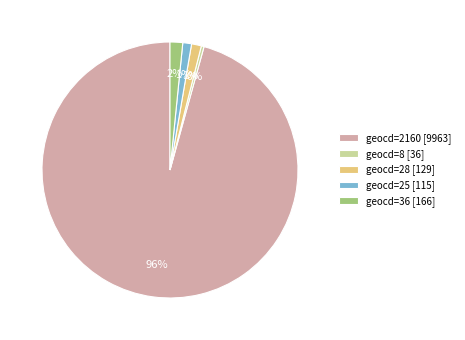

How many slices are in this pie chart?

5